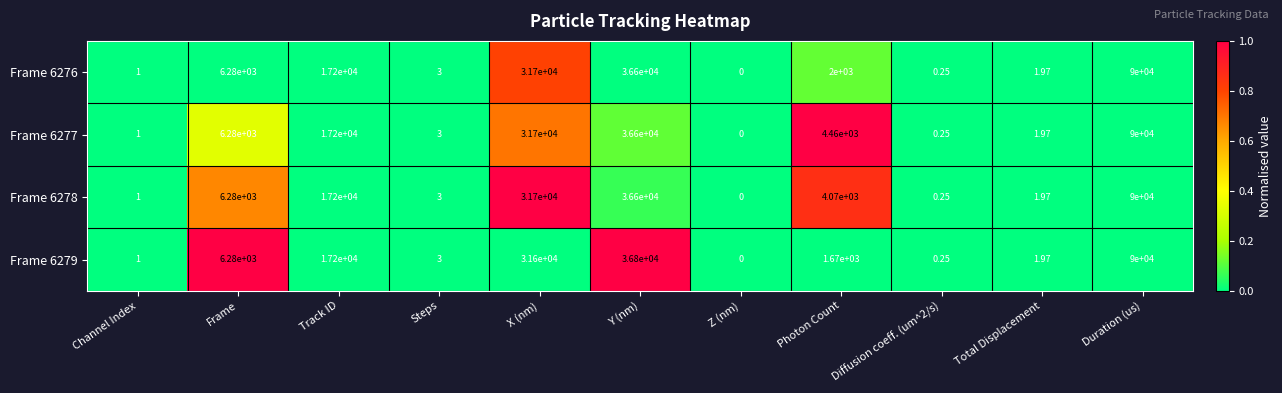

Is the value of Frame 6278 at Diffusion coeff. (um^2/s) greater than the value of Frame 6276 at X (nm)?

No